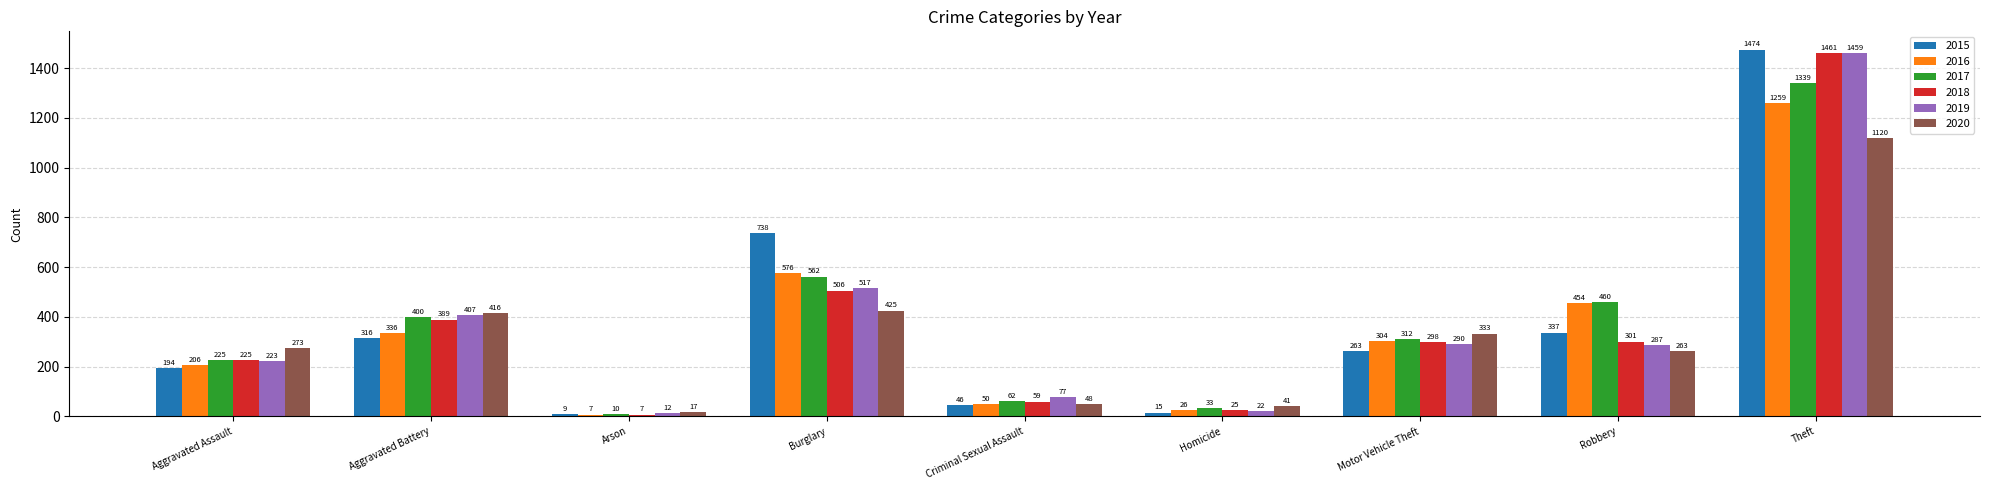

Reading left to right, what are all the values shown in this chart?

2015: Aggravated Assault=194	Aggravated Battery=316	Arson=9	Burglary=738	Criminal Sexual Assault=46	Homicide=15	Motor Vehicle Theft=263	Robbery=337	Theft=1474
2016: Aggravated Assault=206	Aggravated Battery=336	Arson=7	Burglary=576	Criminal Sexual Assault=50	Homicide=26	Motor Vehicle Theft=304	Robbery=454	Theft=1259
2017: Aggravated Assault=225	Aggravated Battery=400	Arson=10	Burglary=562	Criminal Sexual Assault=62	Homicide=33	Motor Vehicle Theft=312	Robbery=460	Theft=1339
2018: Aggravated Assault=225	Aggravated Battery=389	Arson=7	Burglary=506	Criminal Sexual Assault=59	Homicide=25	Motor Vehicle Theft=298	Robbery=301	Theft=1461
2019: Aggravated Assault=223	Aggravated Battery=407	Arson=12	Burglary=517	Criminal Sexual Assault=77	Homicide=22	Motor Vehicle Theft=290	Robbery=287	Theft=1459
2020: Aggravated Assault=273	Aggravated Battery=416	Arson=17	Burglary=425	Criminal Sexual Assault=48	Homicide=41	Motor Vehicle Theft=333	Robbery=263	Theft=1120